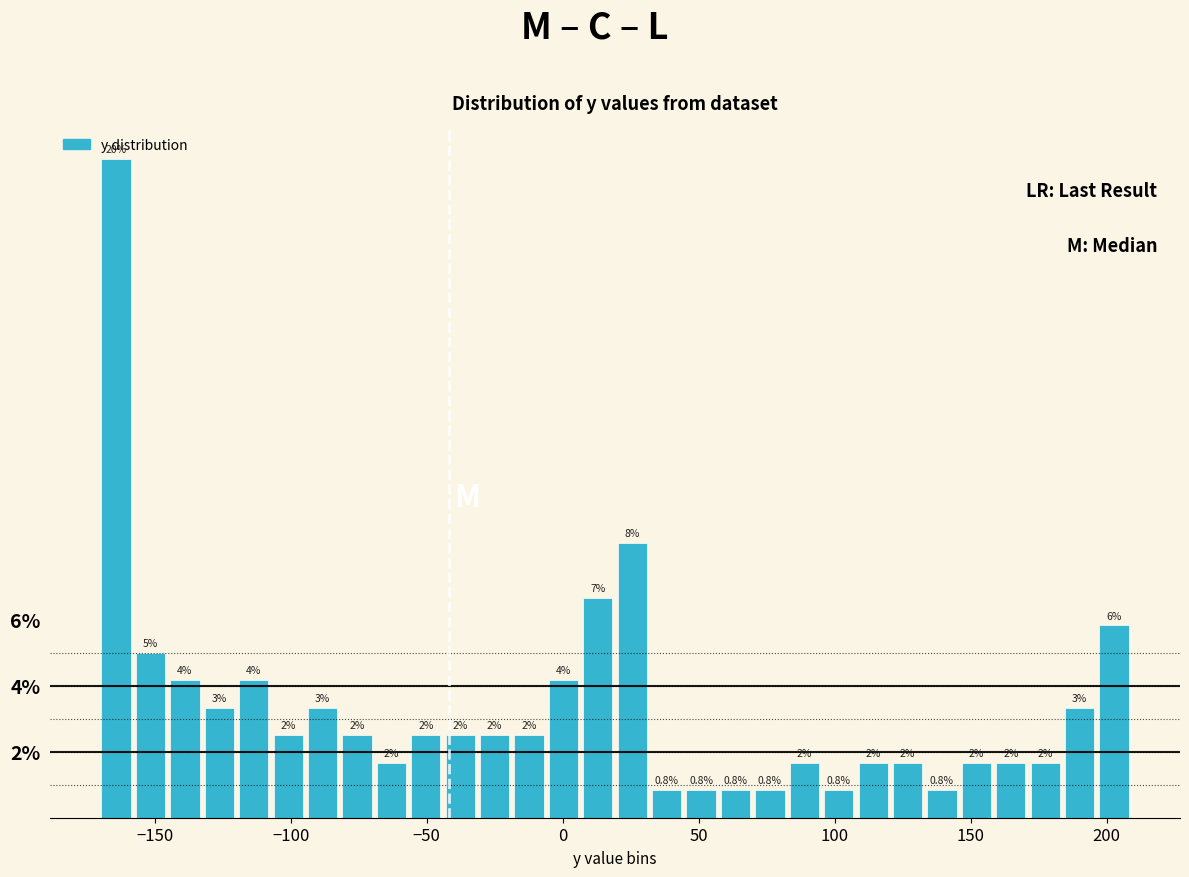

Around what value on the x-axis is the tallest bar? Give the approximate position of its centre, as read against the axis.

-165